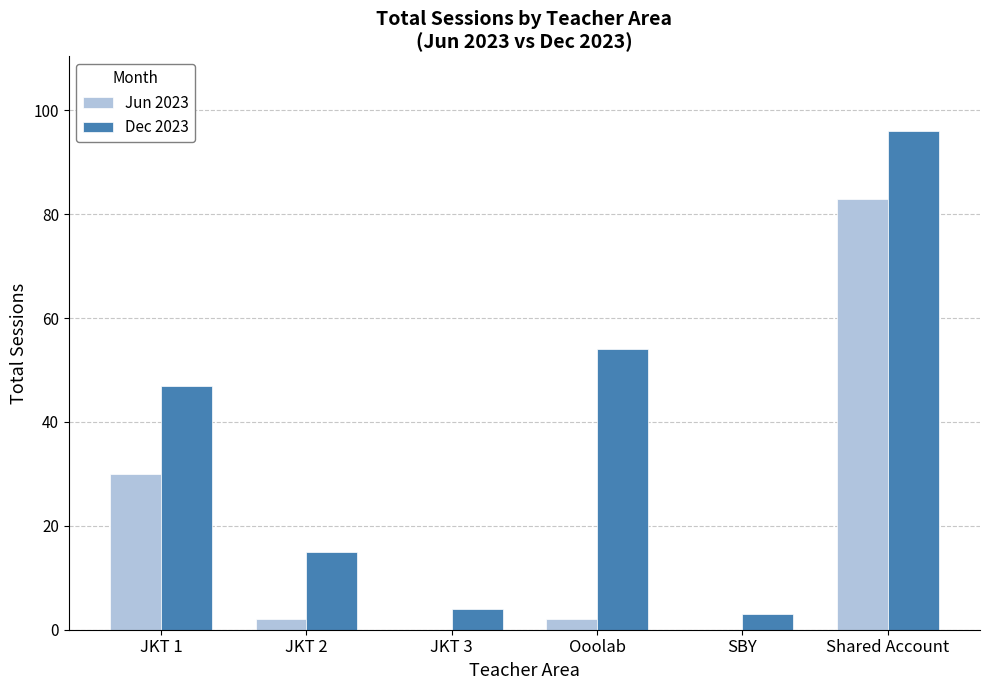

What is the difference between the Jun 2023 values at SBY and JKT 1?

30